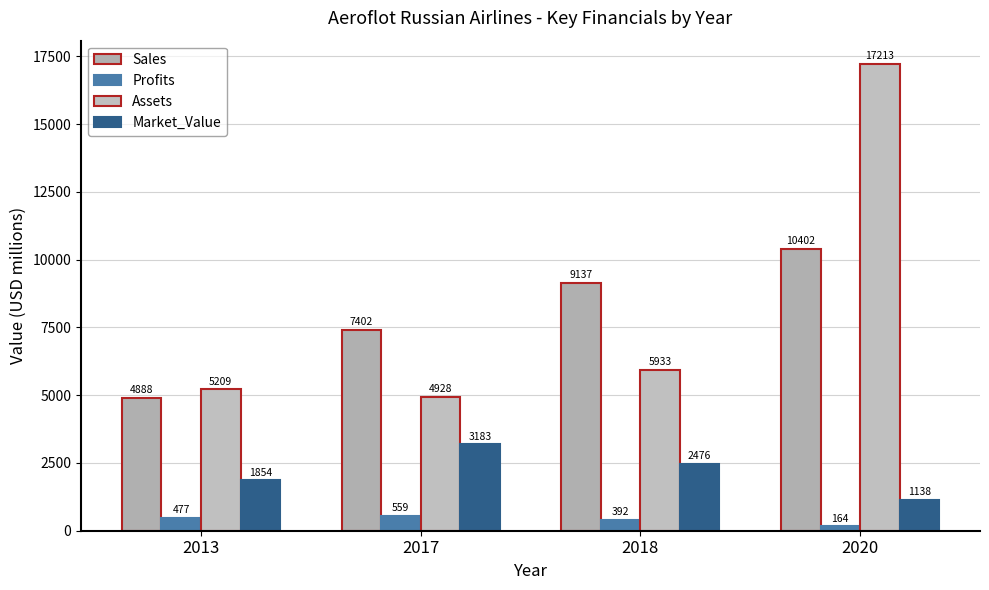

How many categories are shown in the chart?

4